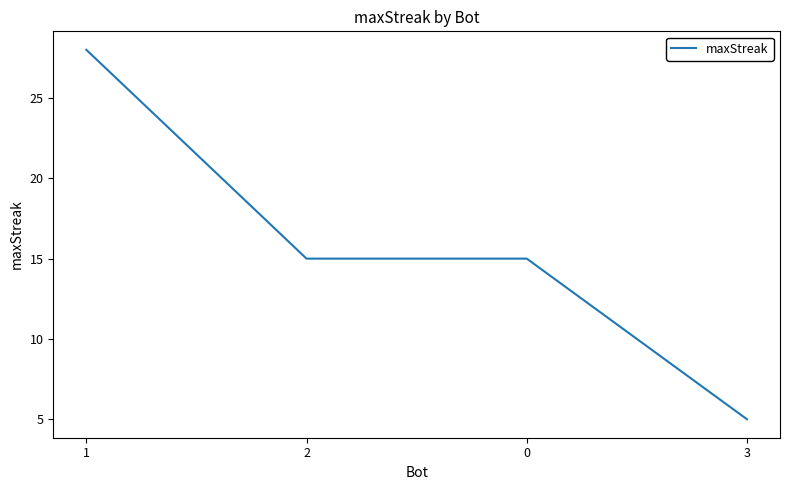

The chart shows a value of 8 at 3. True or false?

False